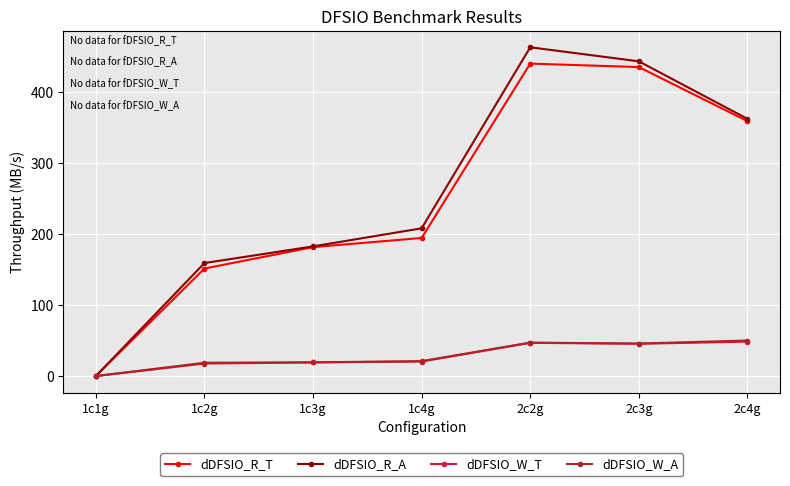

What is the total value across all series at 1c4g?

444.3